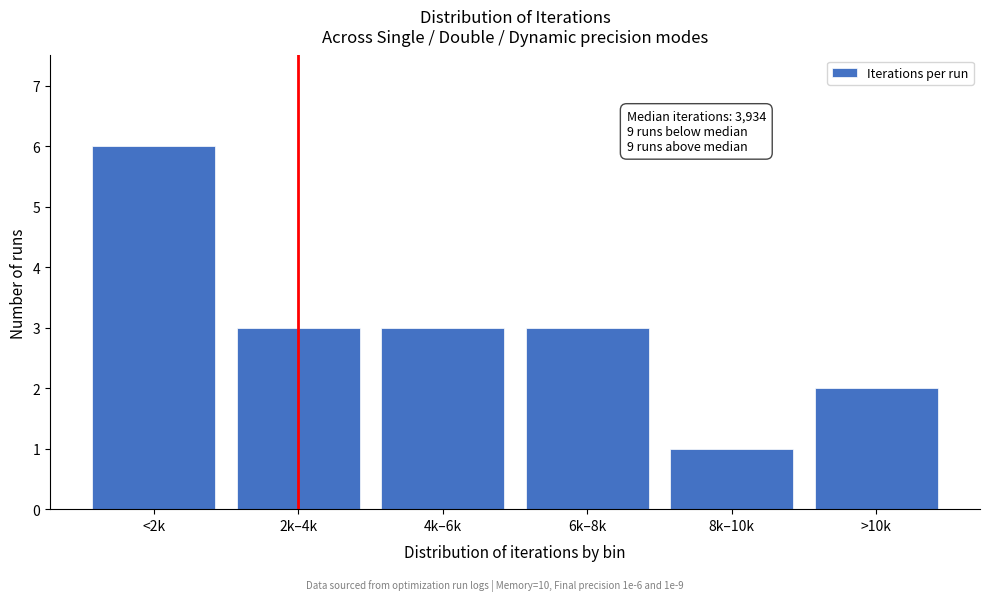

Reading left to right, transcribe all the data shown in this chart.

<2k=6	2k–4k=3	4k–6k=3	6k–8k=3	8k–10k=1	>10k=2